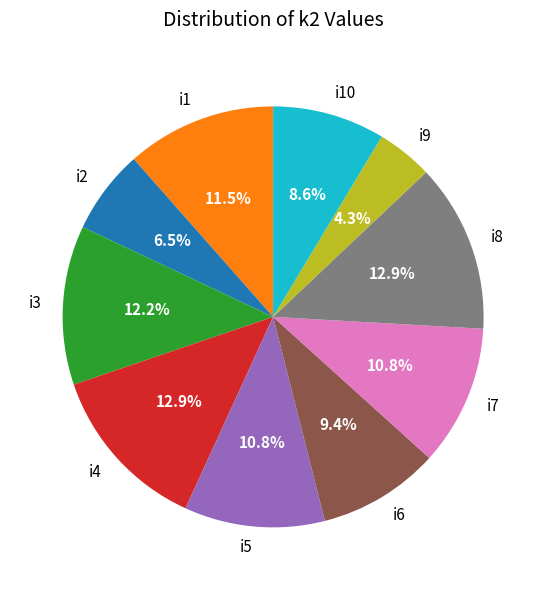

Which has a higher value, i5 or i10?

i5